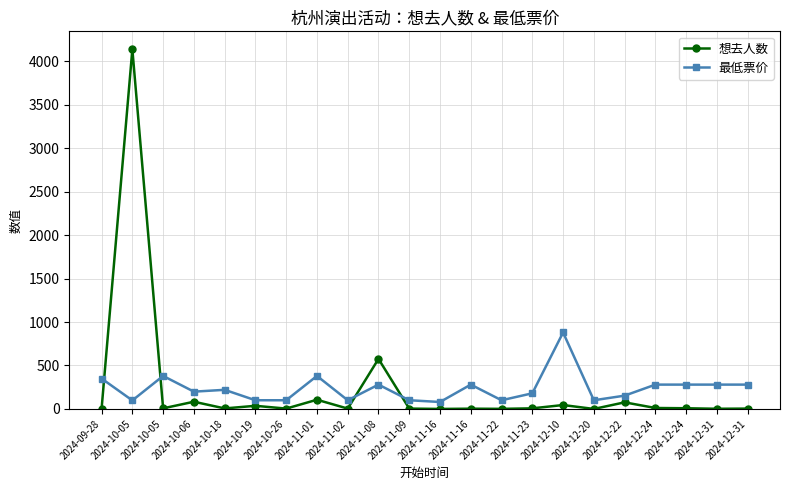

Is this an area chart (filled region under the line)?

No